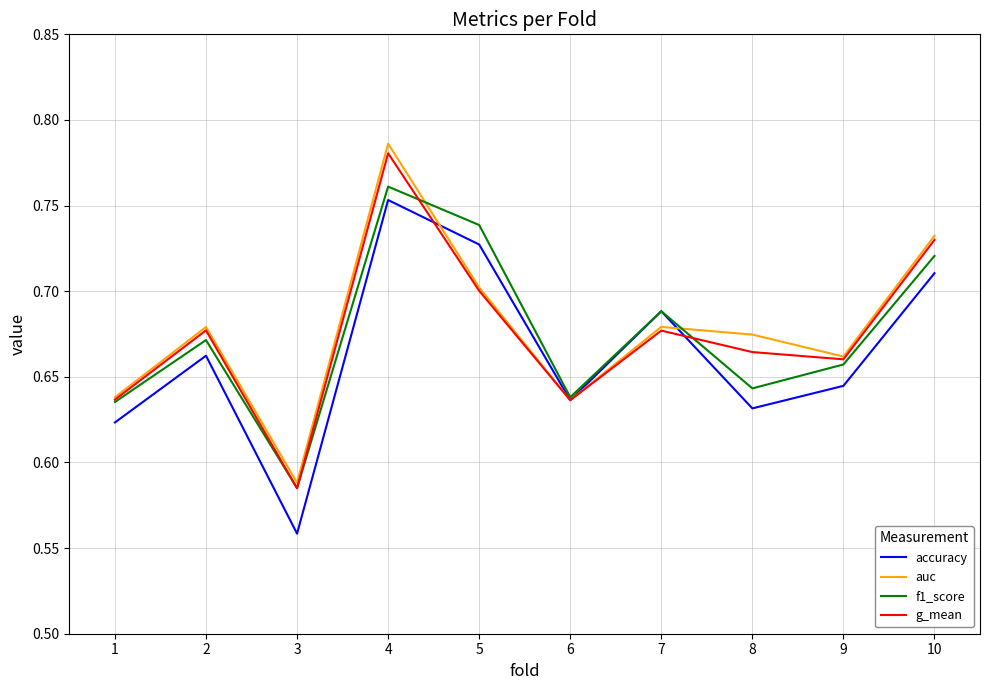

True or false: f1_score has a value of 0.7 at 9.

True